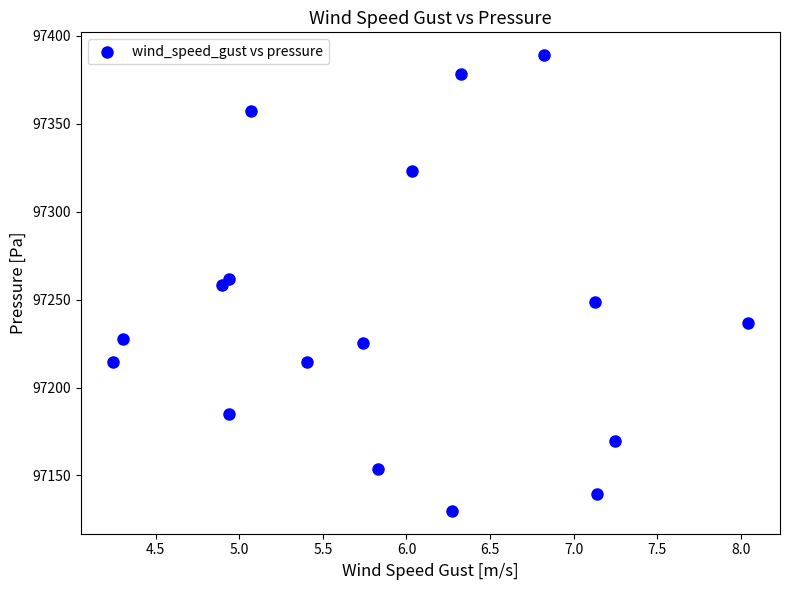

What is the range of Y values (max minus min)?

259.3